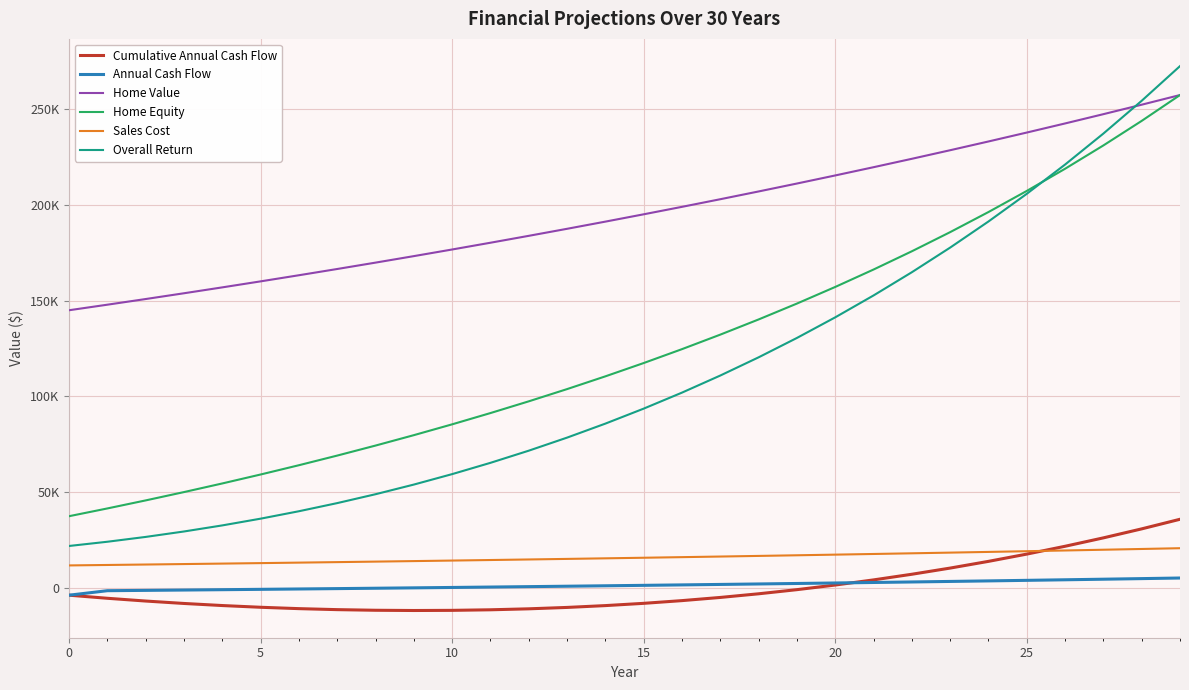

What is the label of the 14th point from the right?

16